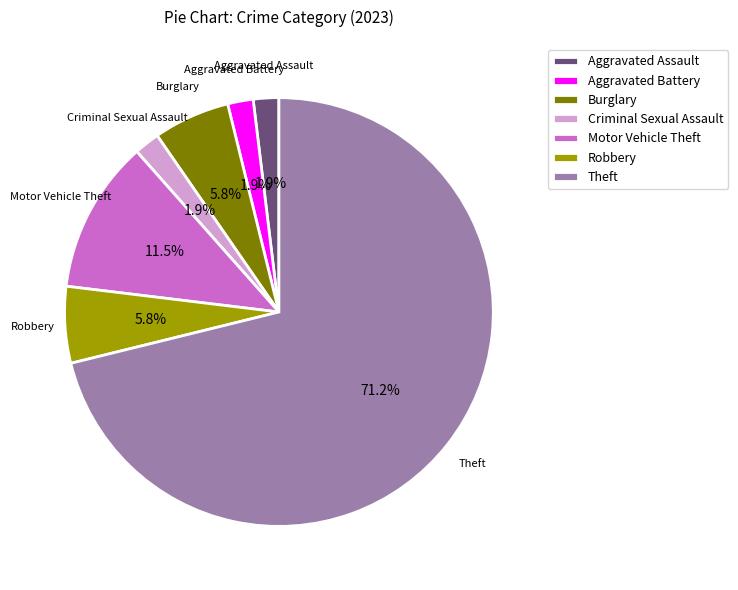

What is the largest slice in the pie chart?

Theft